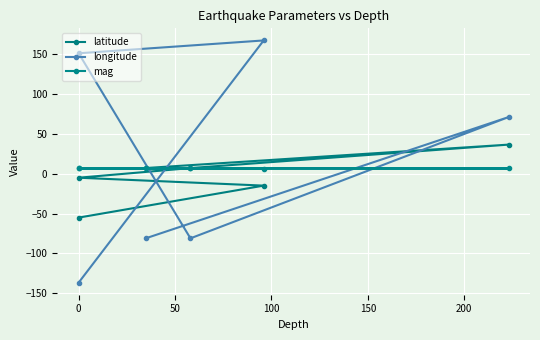

What are all the series names shown in the legend?

latitude, longitude, mag